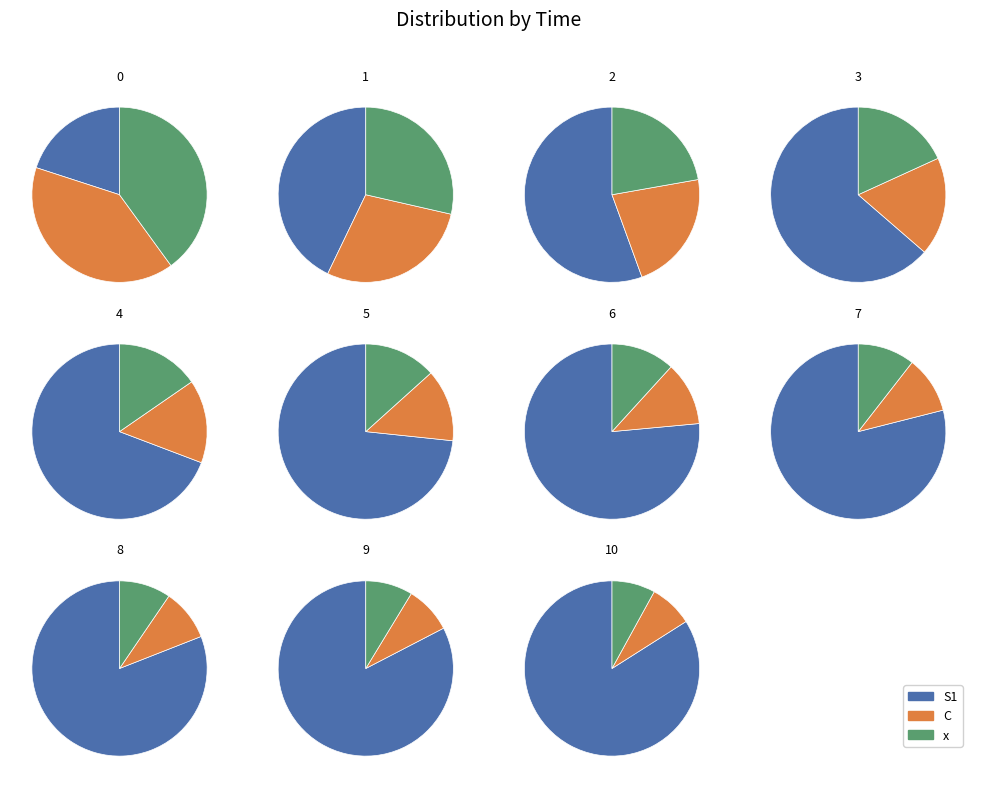

What is the largest slice in the pie chart?

10